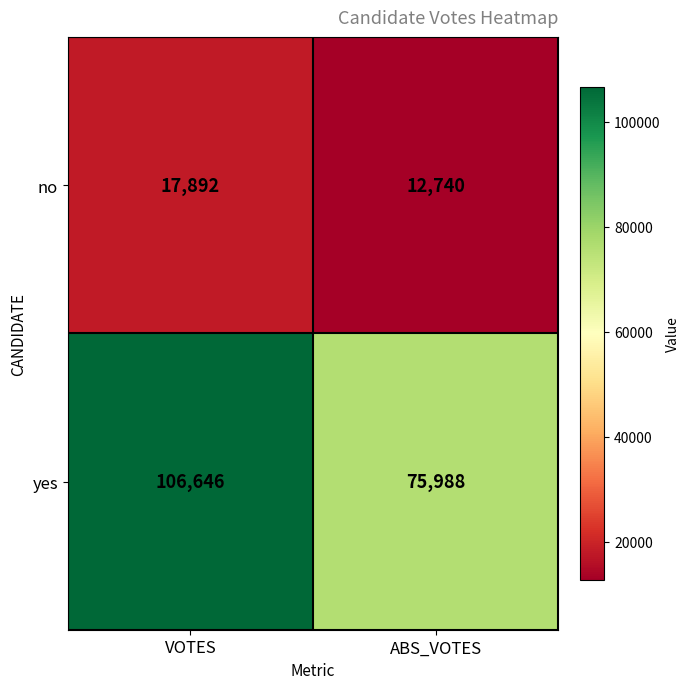

Rank the series by their maximum value, from highest to lowest.

yes, no